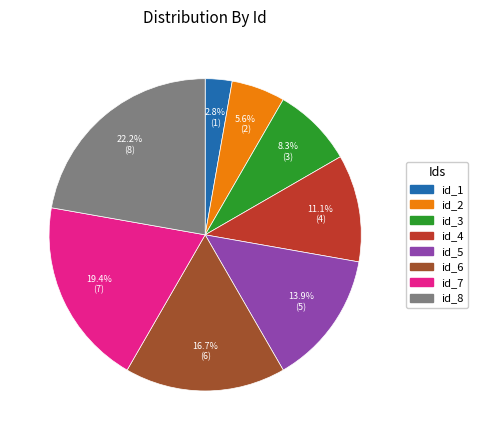

Which slice is the largest?

id_8